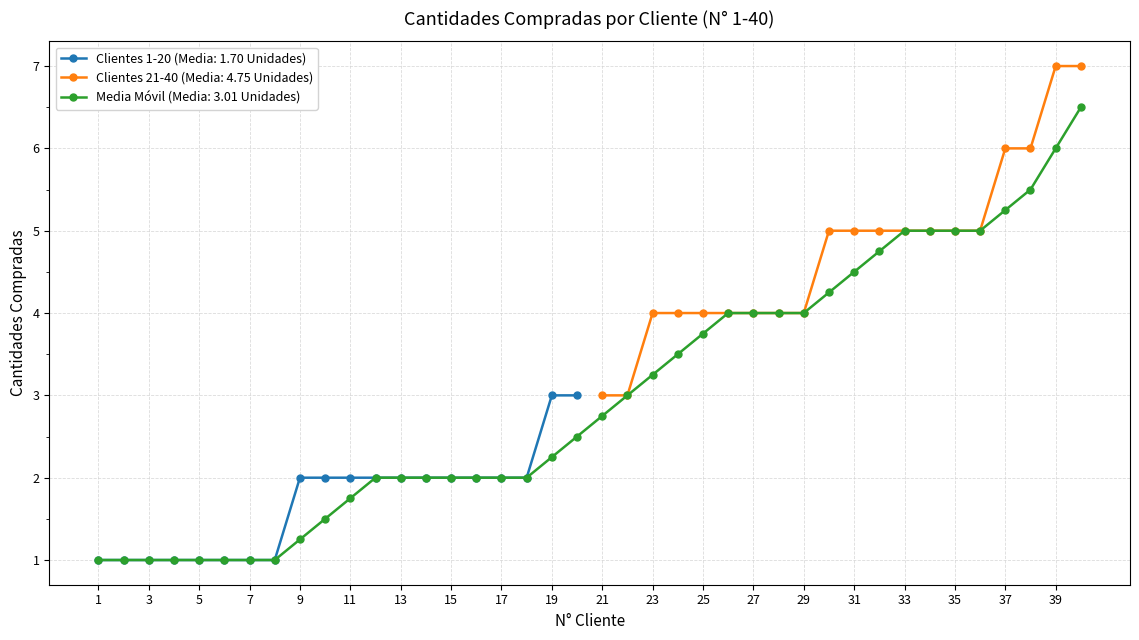

Count the number of values greater than 2.

2